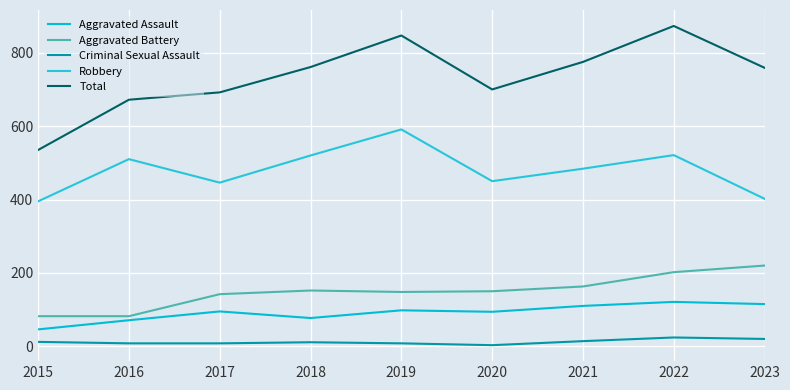

At which label does Aggravated Battery reach its minimum?

2015